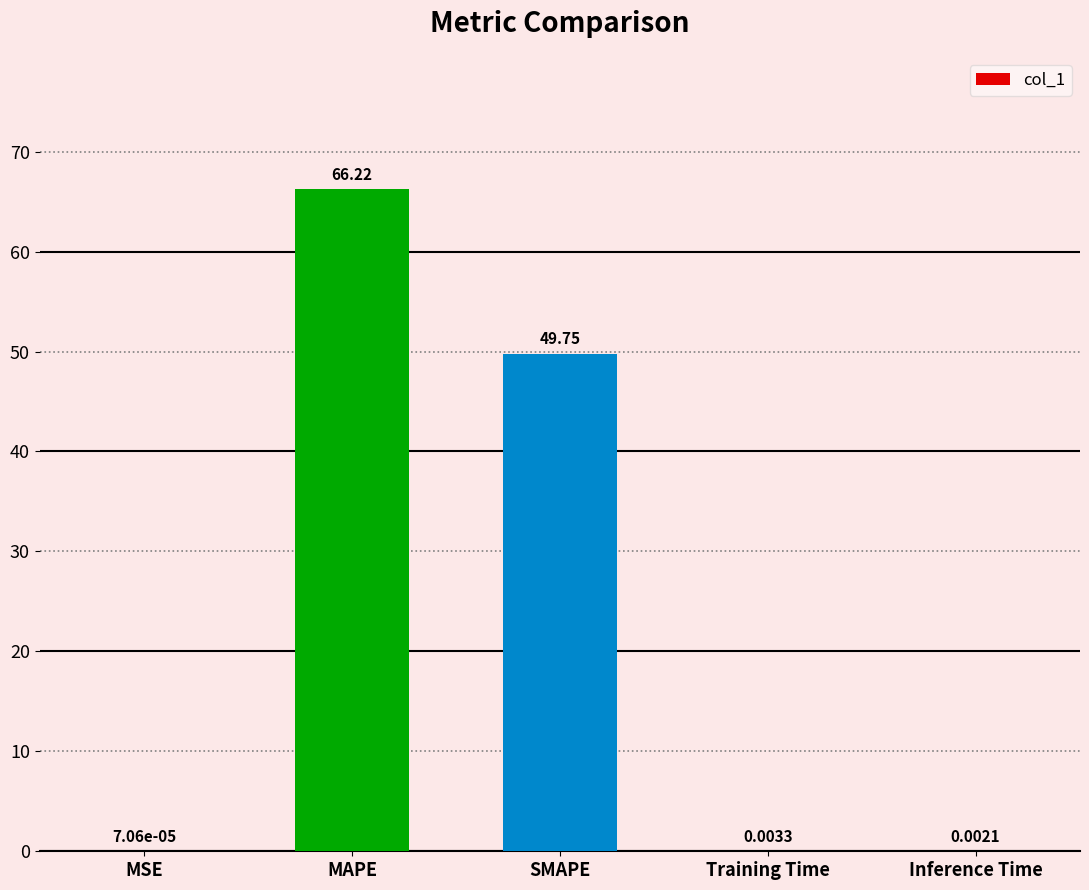

At which category does the chart reach its peak across all series?

MAPE